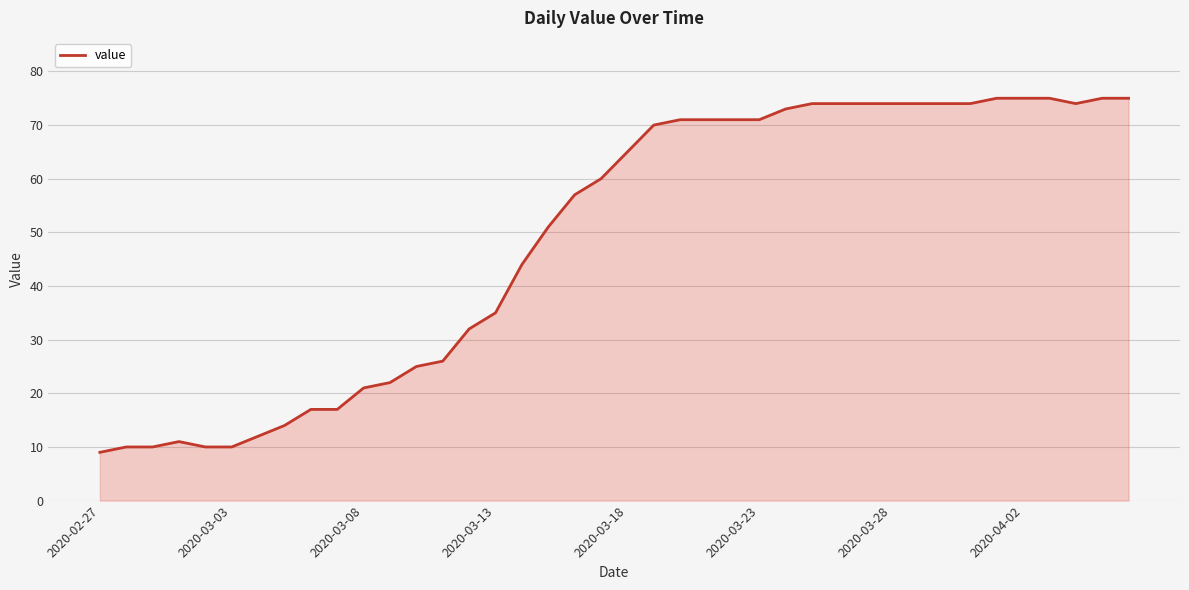

What is the difference between the maximum and minimum values?

66